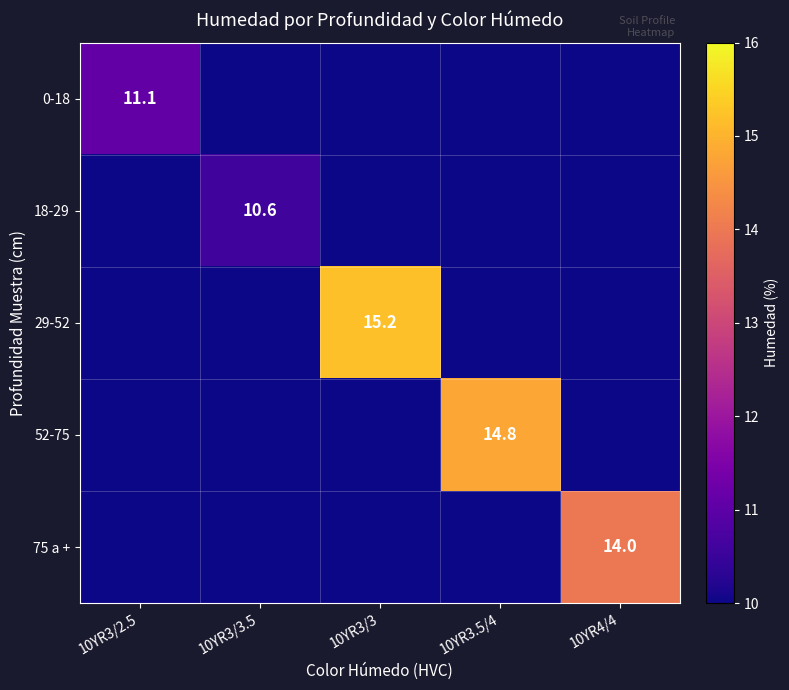

The value of 18-29 at 10YR3/3.5 is 3.7. True or false?

False